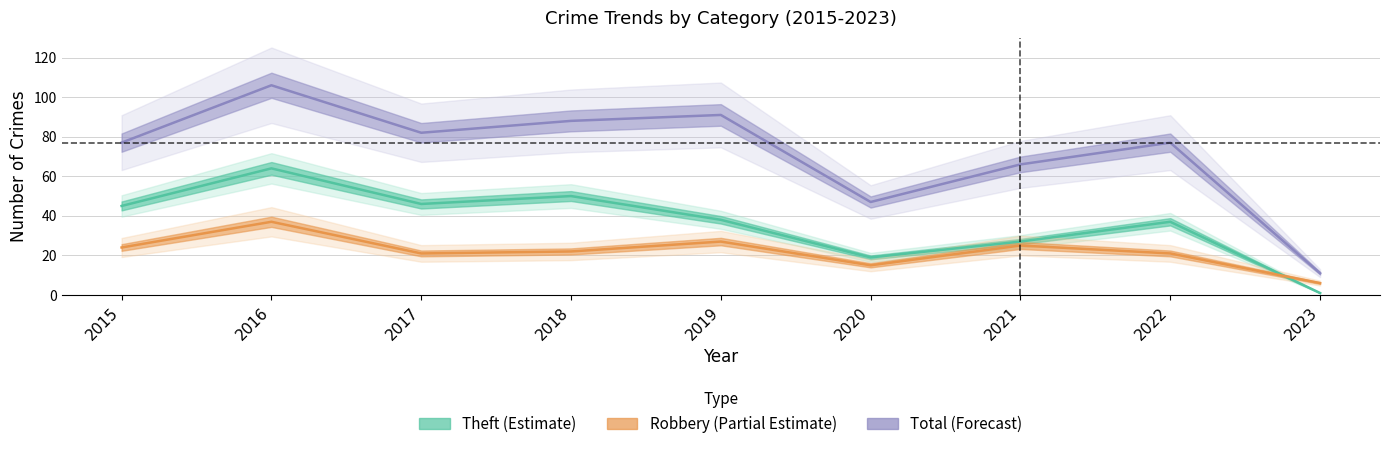

Which category has the lowest value in the Robbery (Partial Estimate) series?

2023